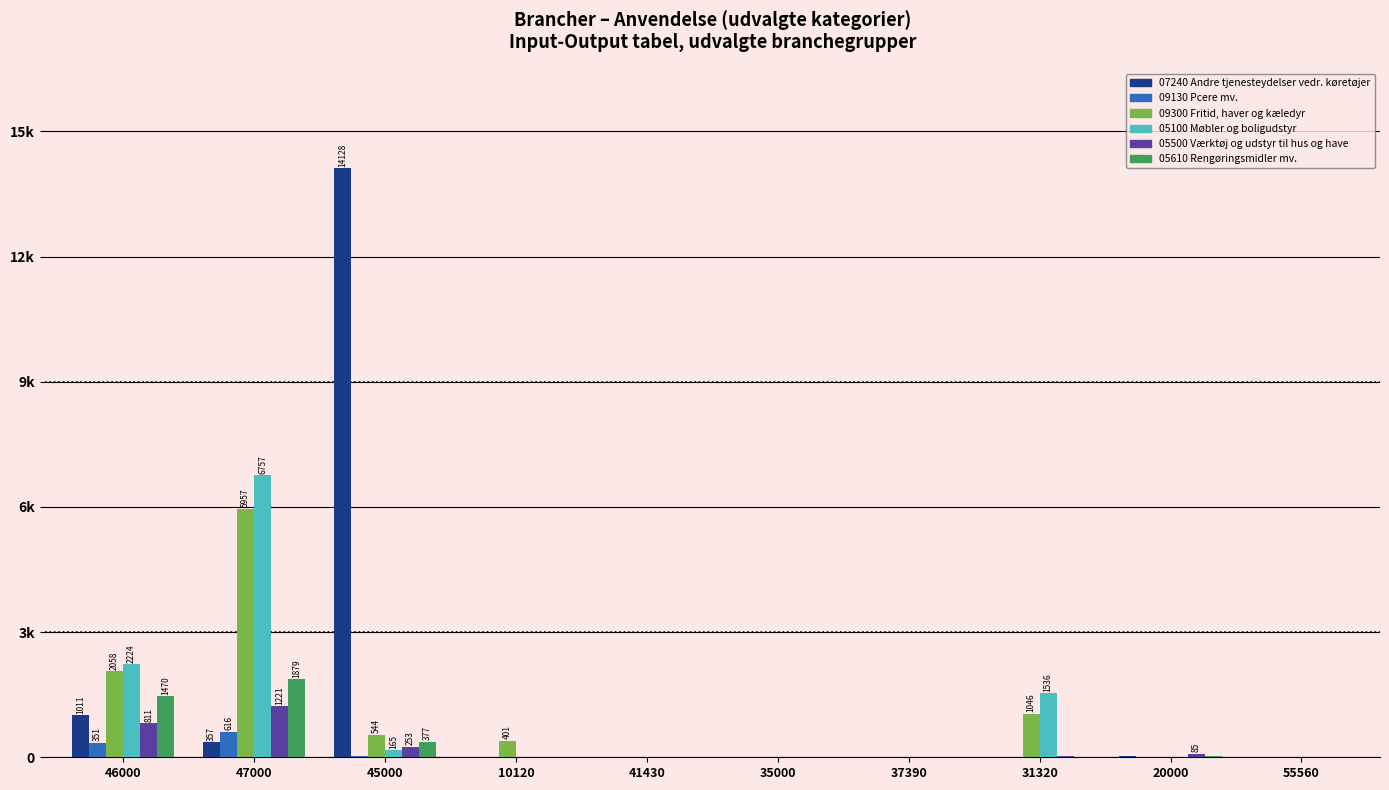

What is the spread (max minus min) of values at 46000?

1872.4